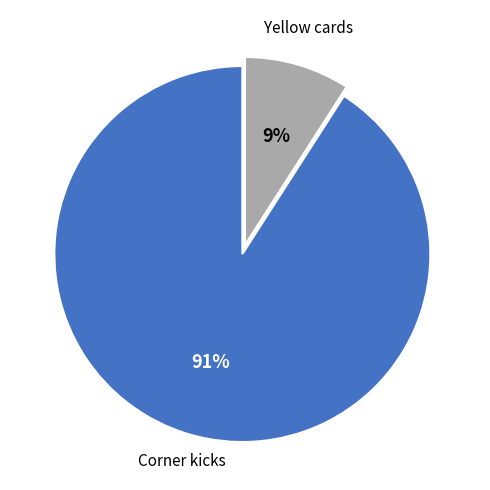

Does Yellow cards account for over 50% of the chart?

No